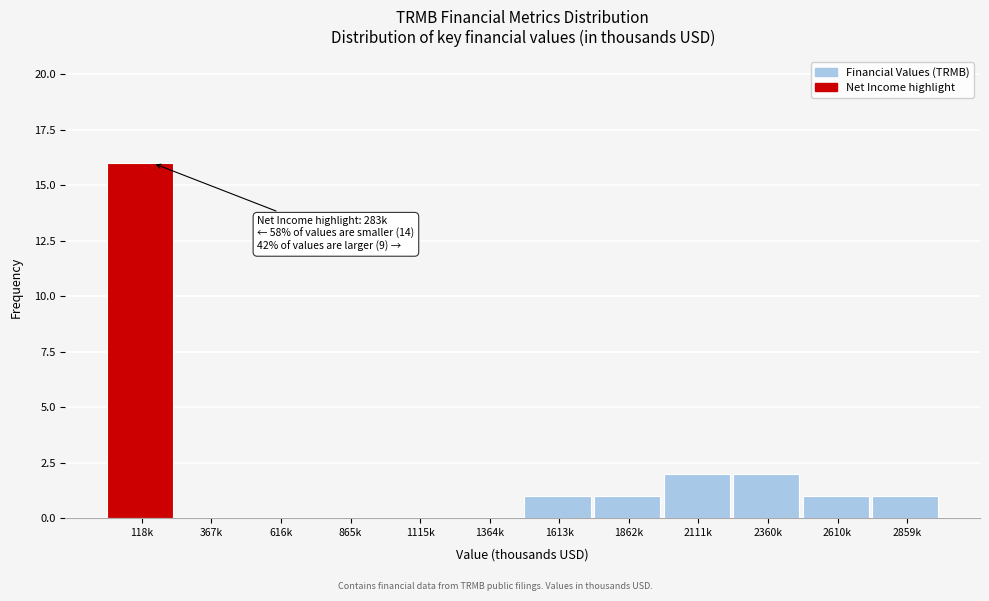

Reading left to right, list all the values displayed in this chart.

118k=16	367k=0	616k=0	865k=0	1115k=0	1364k=0	1613k=1	1862k=1	2111k=2	2360k=2	2610k=1	2859k=1